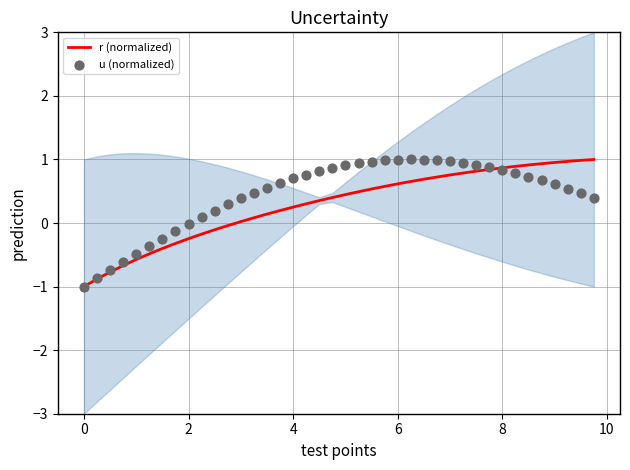

What are all the series names shown in the legend?

r (normalized), u (normalized)